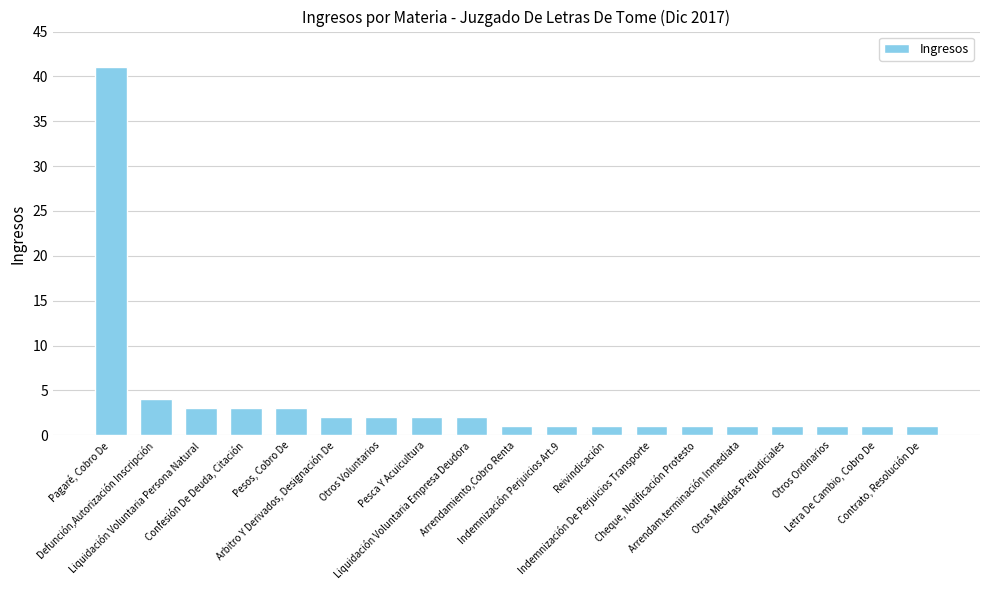

What is the average value?

4